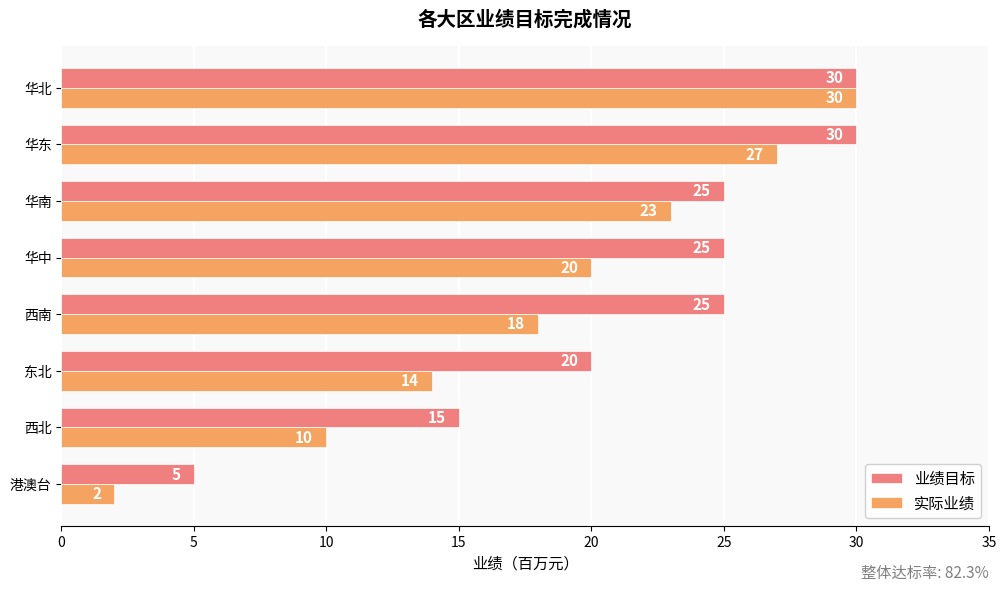

What is the difference between the maximum and second lowest values in the 实际业绩 series?

20